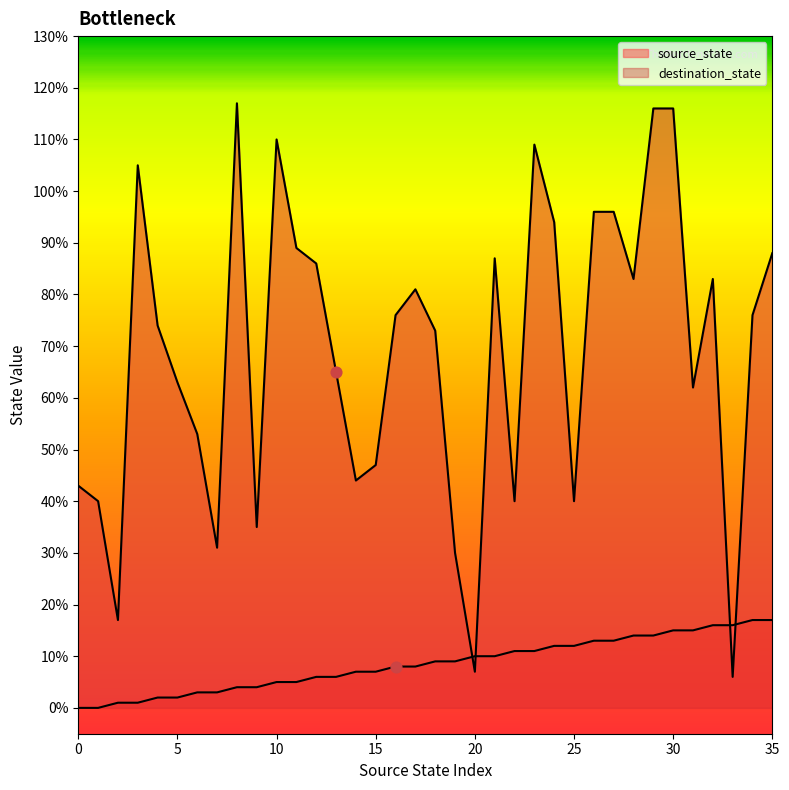

Which series reaches the maximum Y coordinate?

destination_state